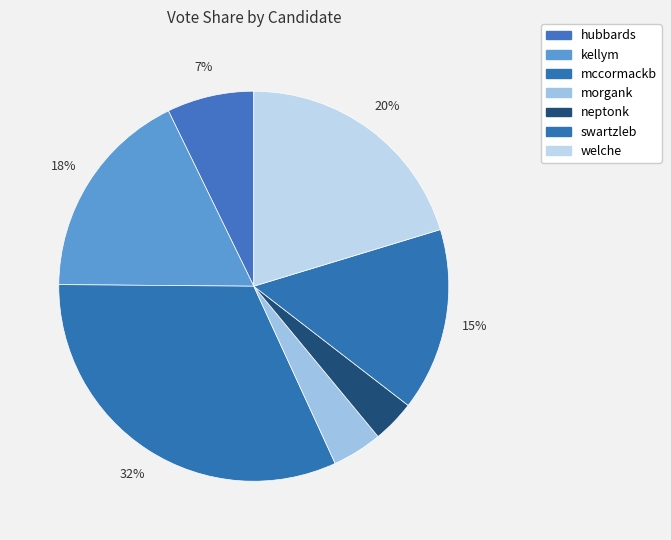

What is the smallest slice in the pie chart?

neptonk